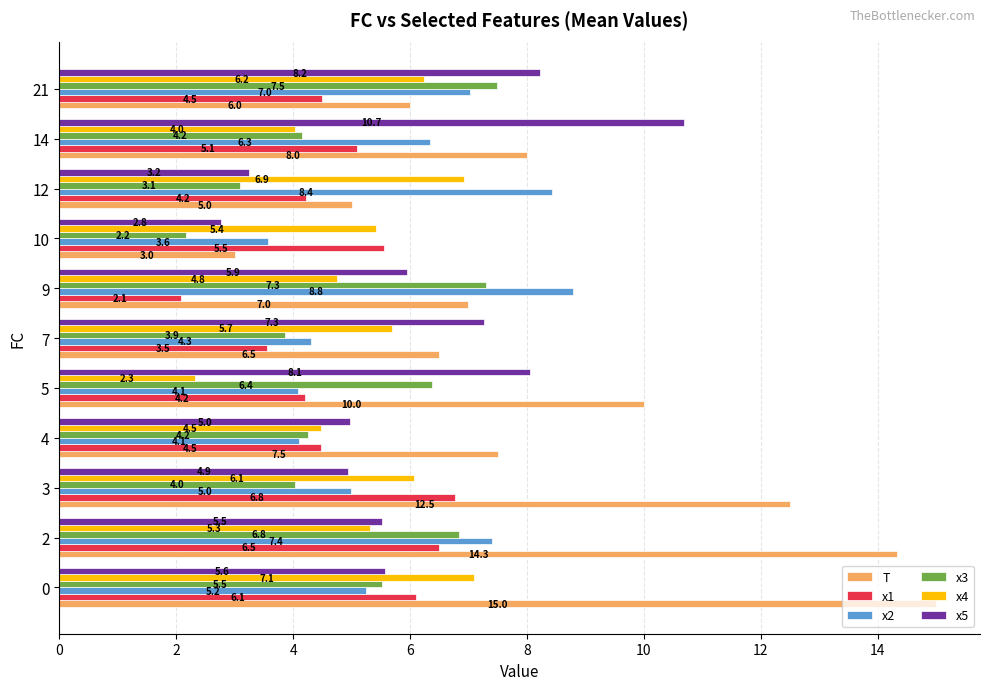

What value does the x1 series have at 14?

5.1